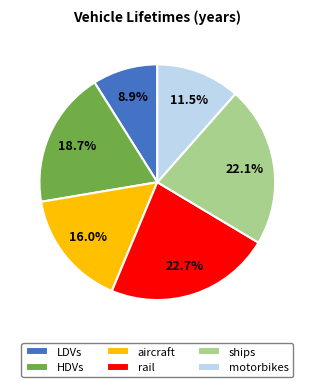

What percentage is the HDVs slice, to the nearest percent?

19%